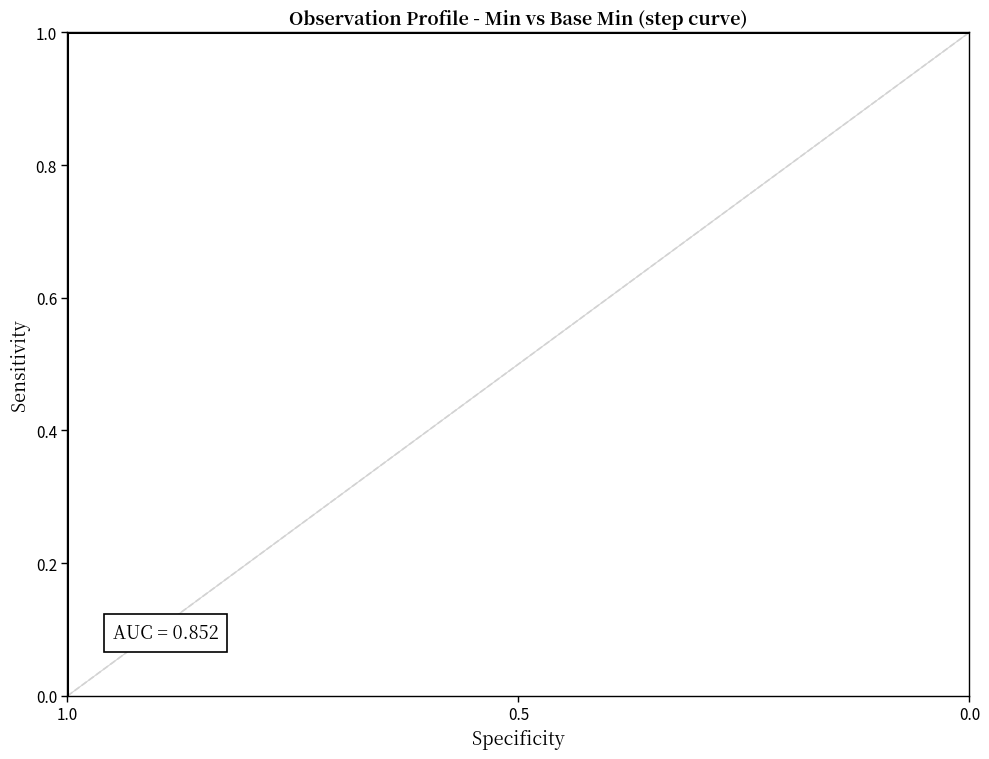

True or false: there are more than 0 points higher than both neighbors.

False